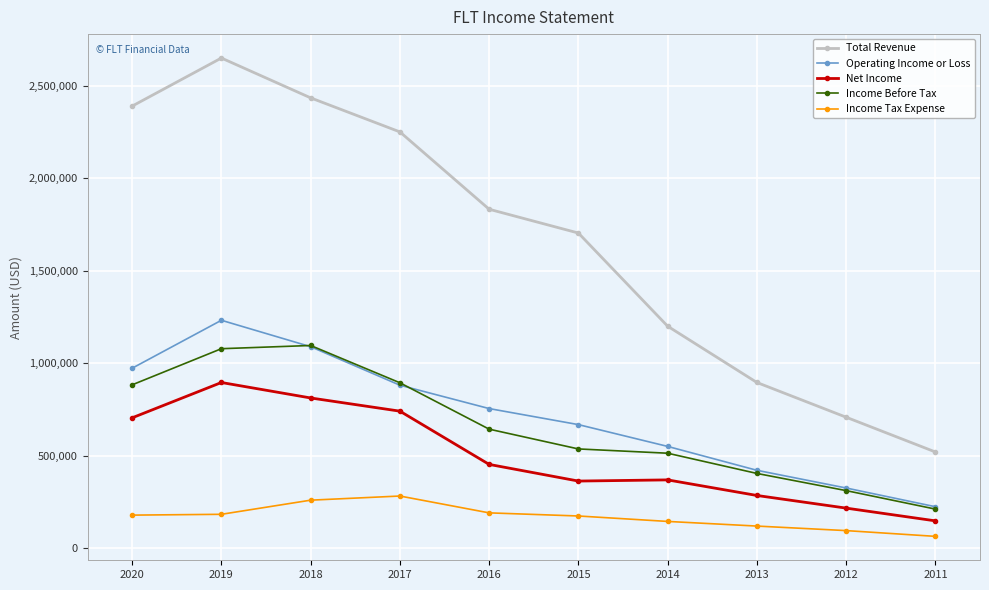

What is the value of the Income Before Tax point at the 1st from the left?

882500